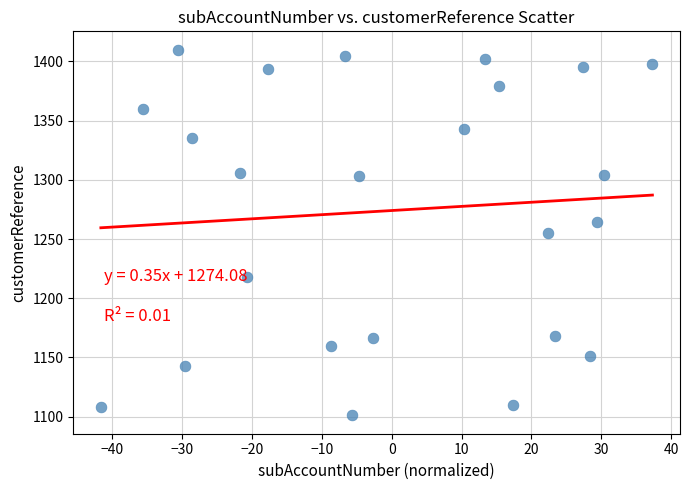

What is the range of Y values (max minus min)?

309